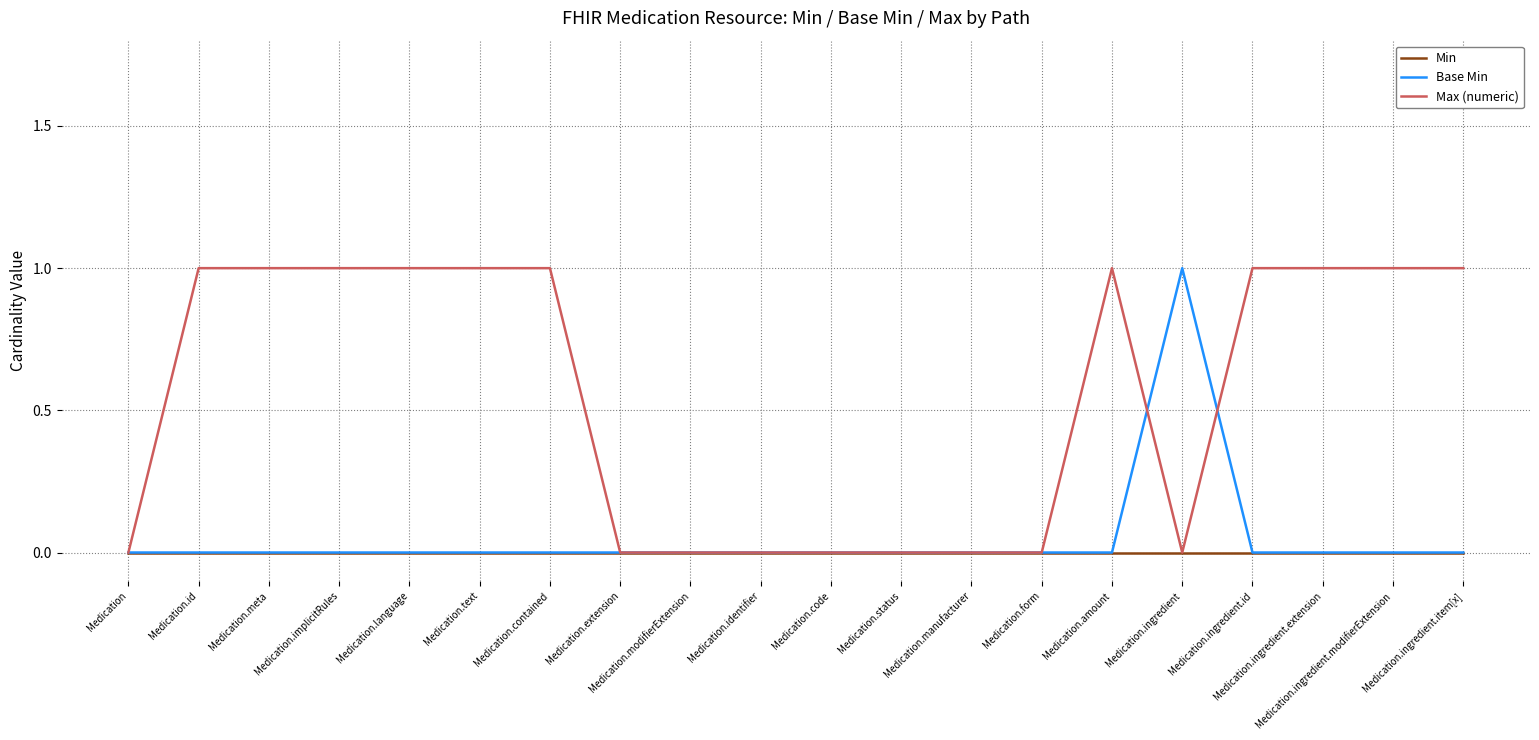

Reading left to right, list all the values displayed in this chart.

Min: Medication=0	Medication.id=0	Medication.meta=0	Medication.implicitRules=0	Medication.language=0	Medication.text=0	Medication.contained=0	Medication.extension=0	Medication.modifierExtension=0	Medication.identifier=0	Medication.code=0	Medication.status=0	Medication.manufacturer=0	Medication.form=0	Medication.amount=0	Medication.ingredient=0	Medication.ingredient.id=0	Medication.ingredient.extension=0	Medication.ingredient.modifierExtension=0	Medication.ingredient.item[x]=0
Base Min: Medication=0	Medication.id=0	Medication.meta=0	Medication.implicitRules=0	Medication.language=0	Medication.text=0	Medication.contained=0	Medication.extension=0	Medication.modifierExtension=0	Medication.identifier=0	Medication.code=0	Medication.status=0	Medication.manufacturer=0	Medication.form=0	Medication.amount=0	Medication.ingredient=1	Medication.ingredient.id=0	Medication.ingredient.extension=0	Medication.ingredient.modifierExtension=0	Medication.ingredient.item[x]=0
Max (numeric): Medication=0	Medication.id=1	Medication.meta=1	Medication.implicitRules=1	Medication.language=1	Medication.text=1	Medication.contained=1	Medication.extension=0	Medication.modifierExtension=0	Medication.identifier=0	Medication.code=0	Medication.status=0	Medication.manufacturer=0	Medication.form=0	Medication.amount=1	Medication.ingredient=0	Medication.ingredient.id=1	Medication.ingredient.extension=1	Medication.ingredient.modifierExtension=1	Medication.ingredient.item[x]=1